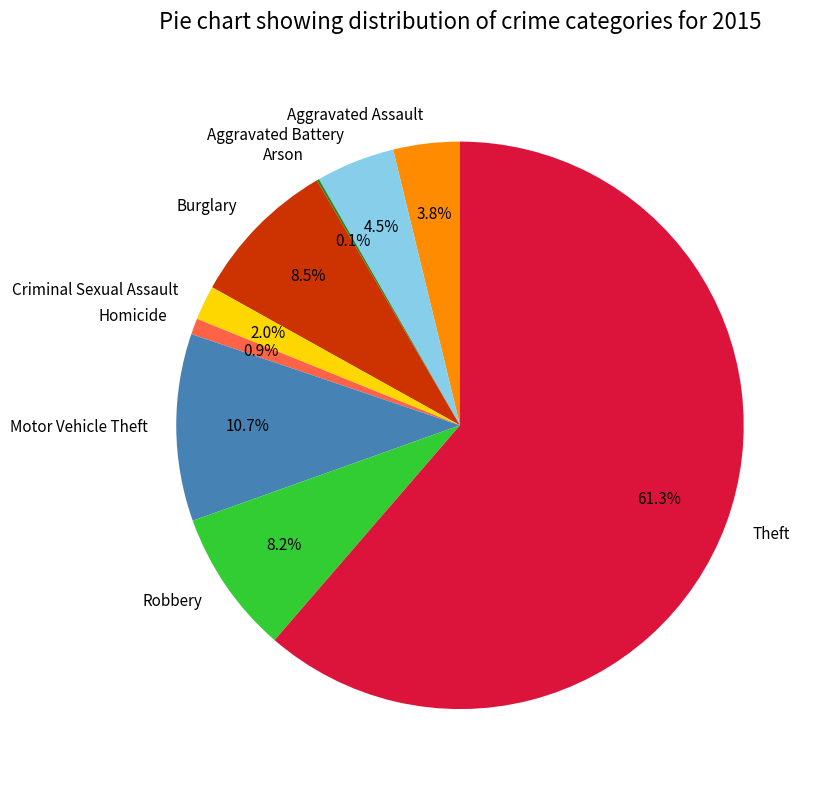

What is the ratio of the value at Robbery to the value at Motor Vehicle Theft?

0.8